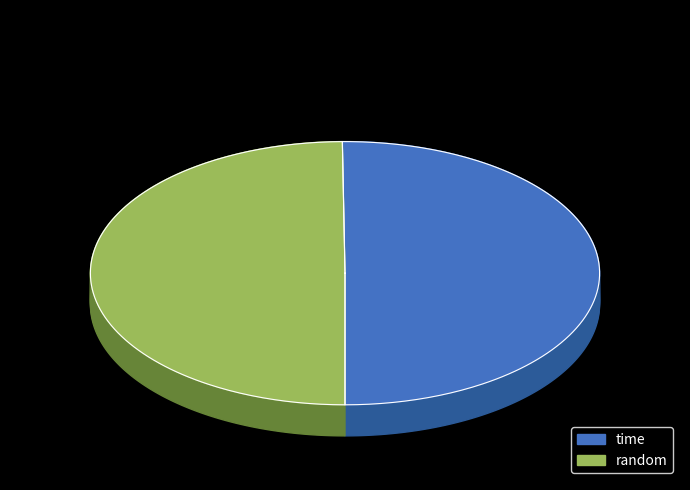

To the nearest percent, what is the difference between the time and random slice percentages?

1%